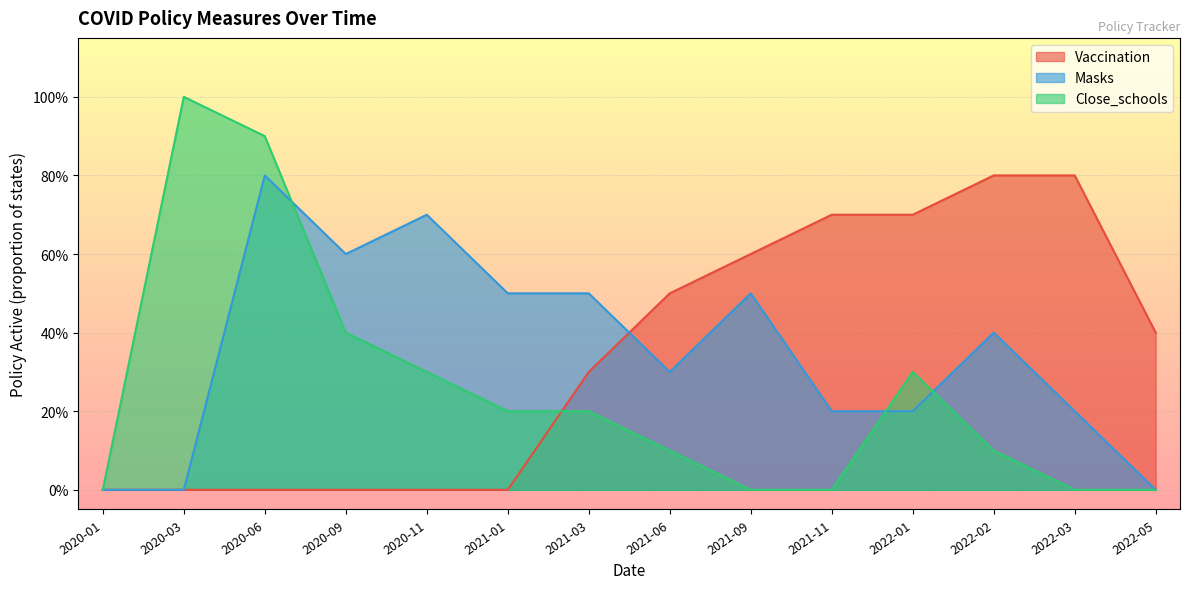

List the series in order of their overall mean, highest first.

Masks, Vaccination, Close_schools